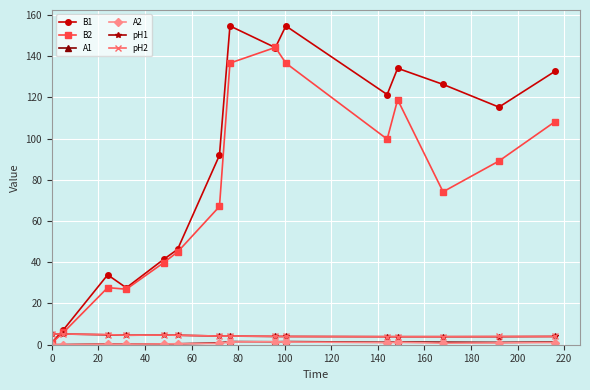

Which series has the largest total across all categories?

B1